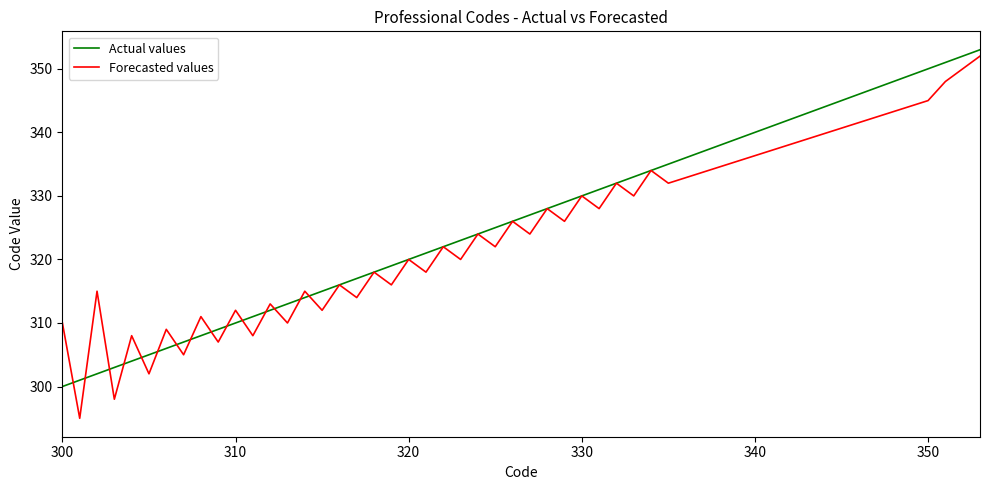

Which series has the widest spread of values?

Forecasted values